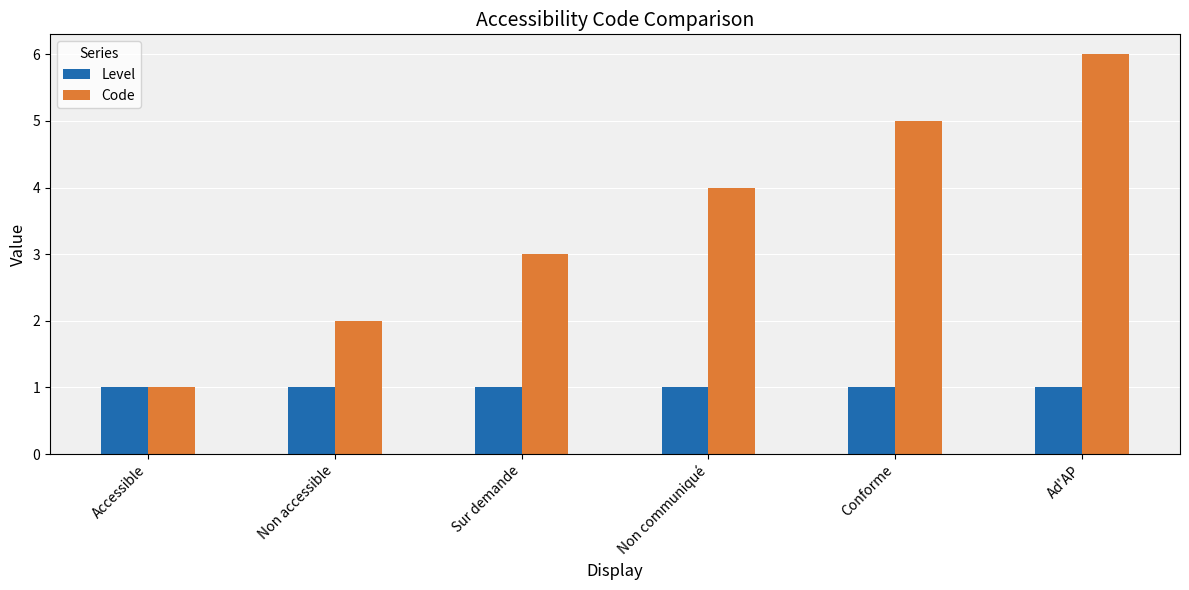

Read the Code value at Ad'AP.

6